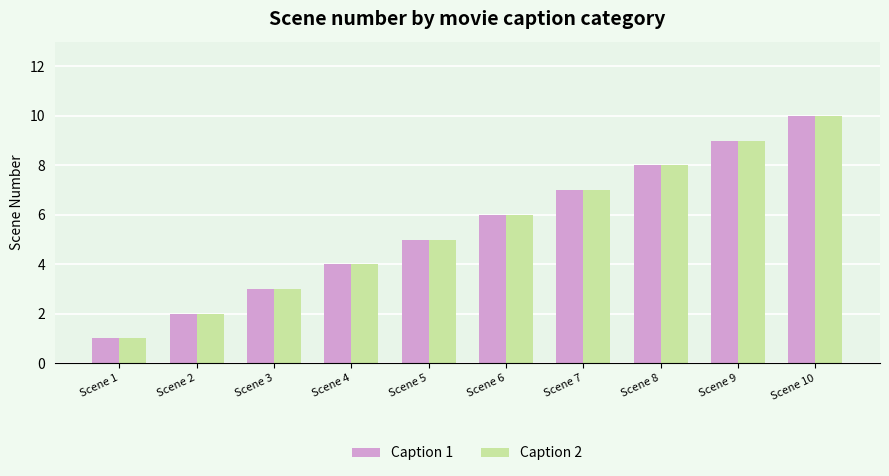

Reading left to right, list all the values displayed in this chart.

Caption 1: Scene 1=1	Scene 2=2	Scene 3=3	Scene 4=4	Scene 5=5	Scene 6=6	Scene 7=7	Scene 8=8	Scene 9=9	Scene 10=10
Caption 2: Scene 1=1	Scene 2=2	Scene 3=3	Scene 4=4	Scene 5=5	Scene 6=6	Scene 7=7	Scene 8=8	Scene 9=9	Scene 10=10